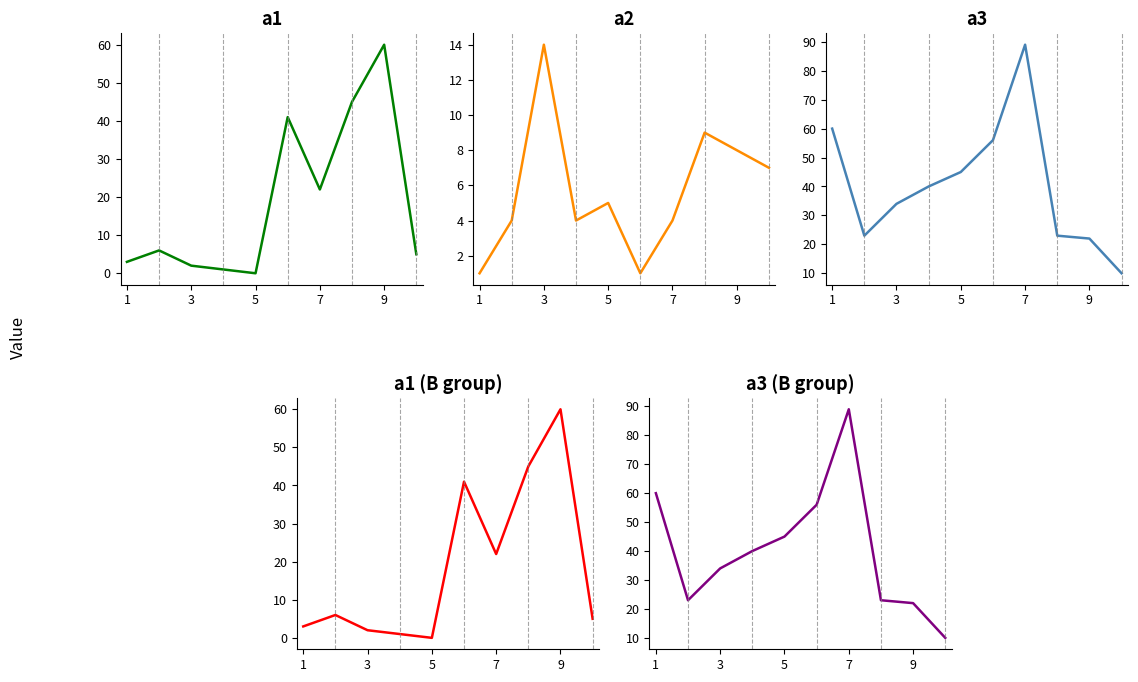

Reading right to left, transcribe all the data shown in this chart.

a1: 5	60	45	22	41	0	1	2	6	3
a2: 7	8	9	4	1	5	4	14	4	1
a3: 10	22	23	89	56	45	40	34	23	60
a1 (B group): 5	60	45	22	41	0	1	2	6	3
a3 (B group): 10	22	23	89	56	45	40	34	23	60